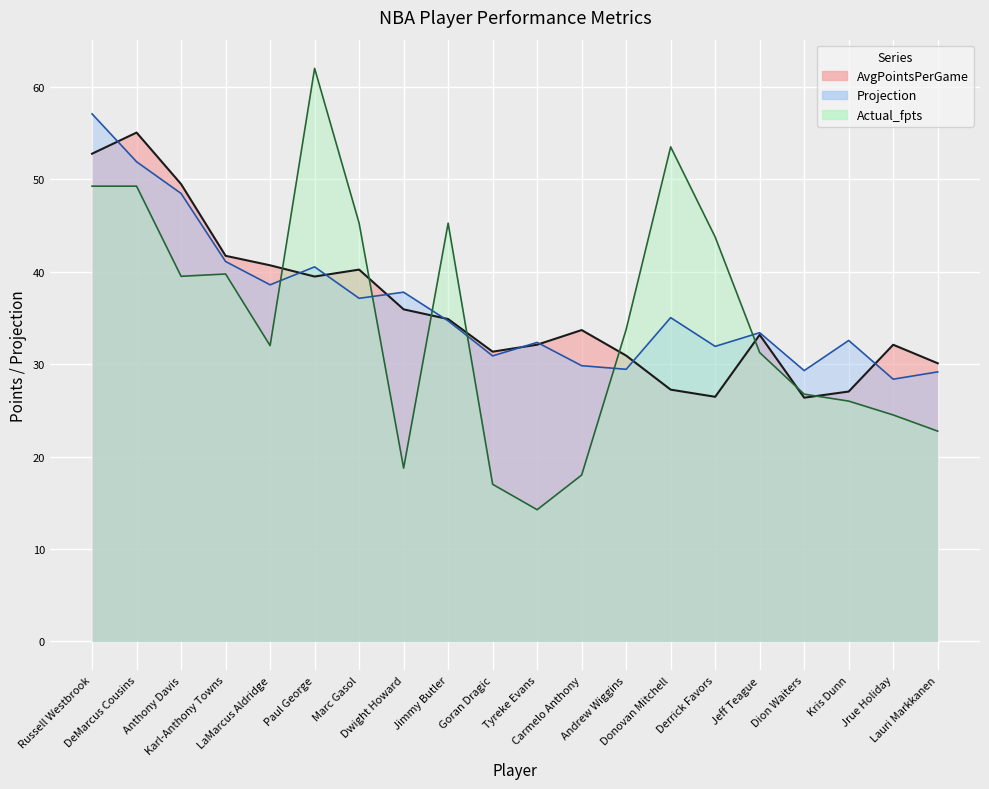

What is the label of the 2nd point from the left?

DeMarcus Cousins